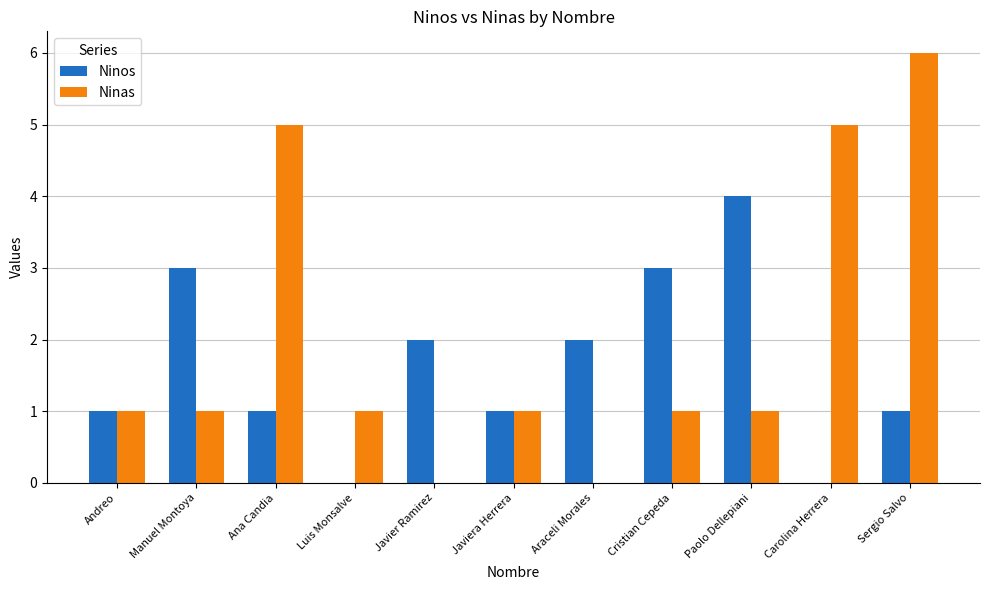

Reading left to right, transcribe all the data shown in this chart.

Ninos: 1	3	1	0	2	1	2	3	4	0	1
Ninas: 1	1	5	1	0	1	0	1	1	5	6